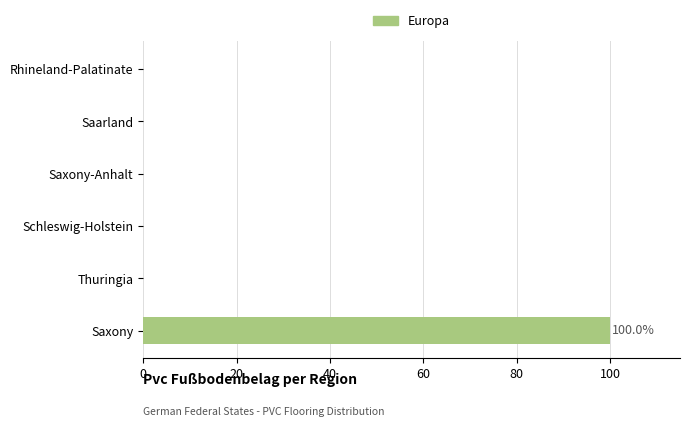

True or false: the data shows 58 at Rhineland-Palatinate.

False